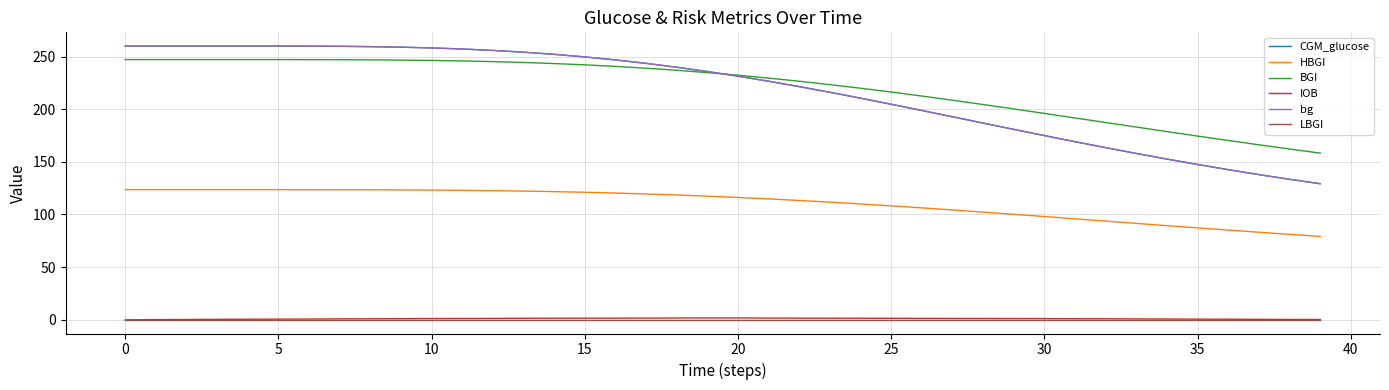

What is the maximum value shown in the chart?

260.0